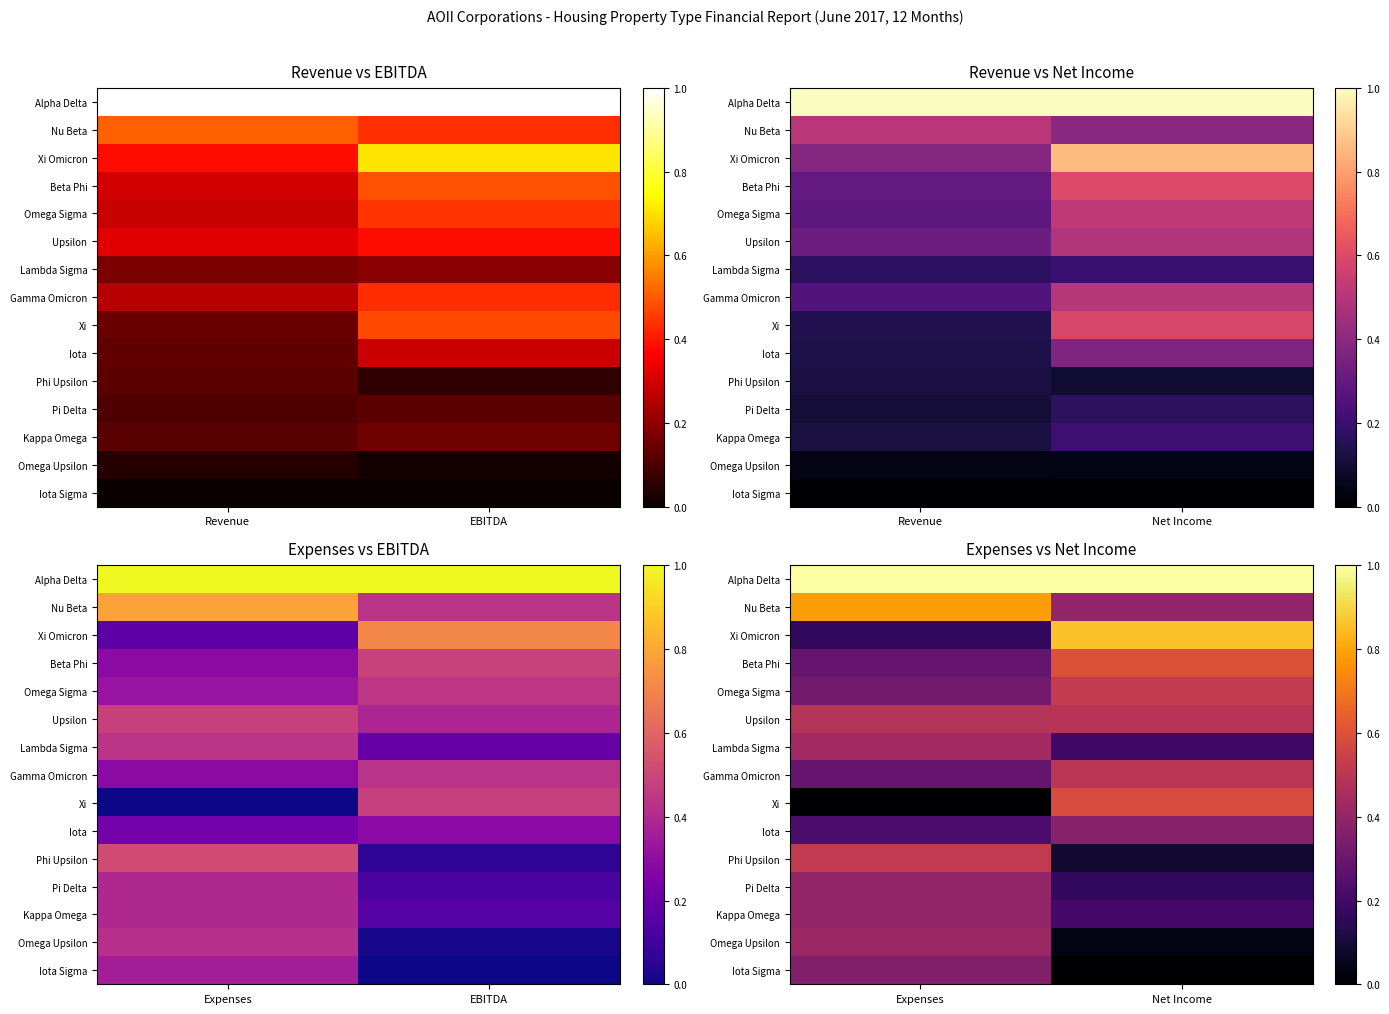

How many series are shown in this chart?

15